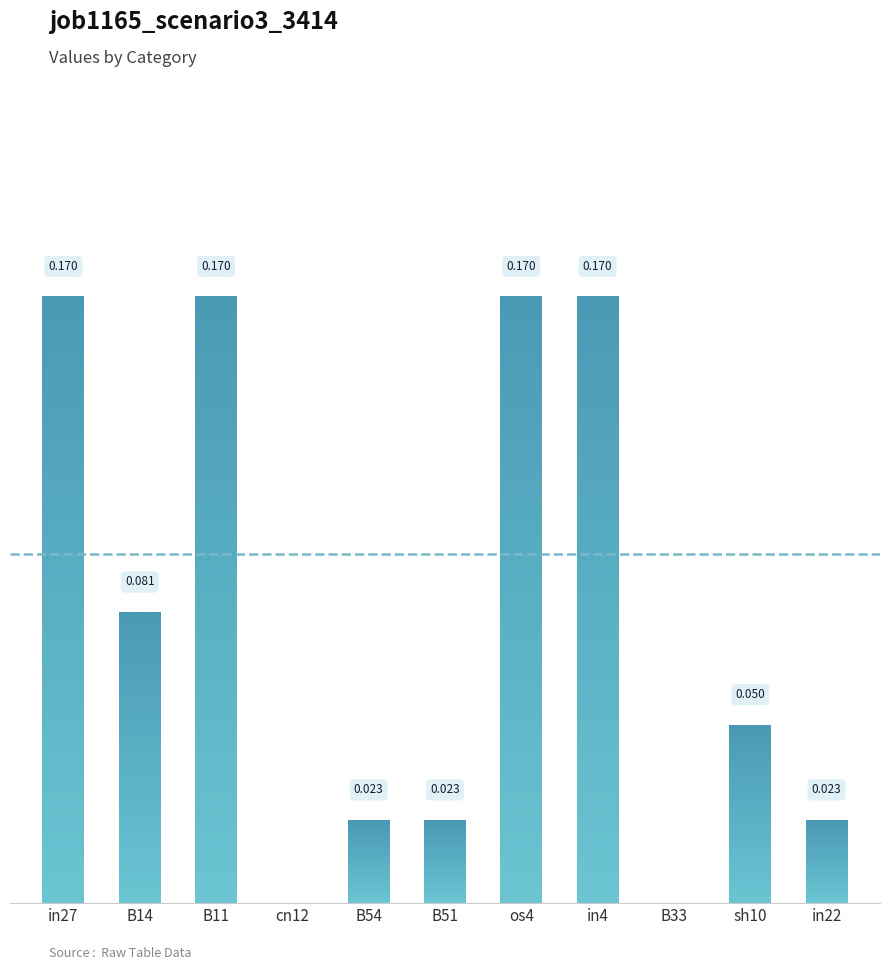

What is the difference between the maximum and minimum values?

0.2